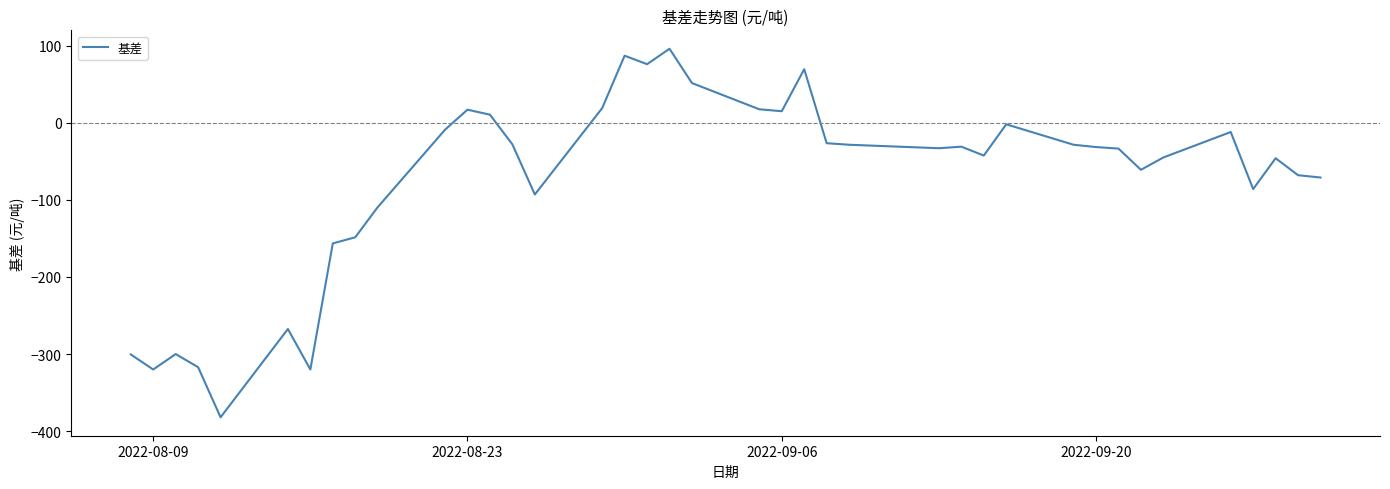

What is the greatest value displayed?

96.0